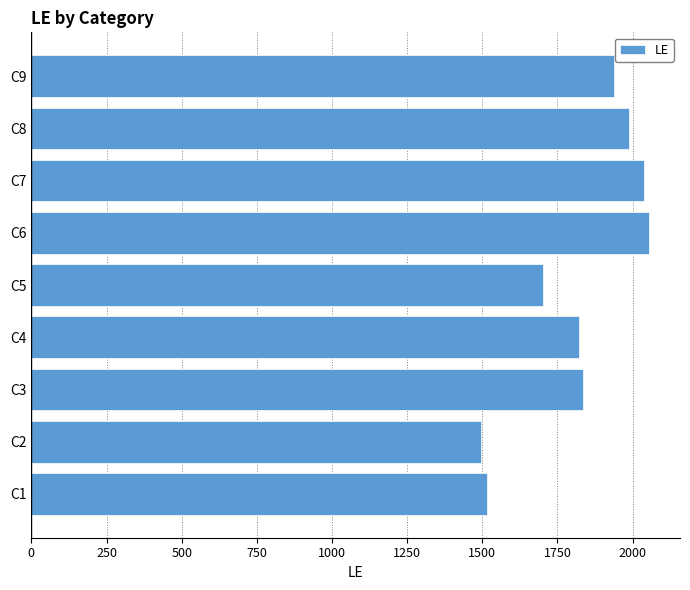

What is the change in value from C3 to C8?

+152